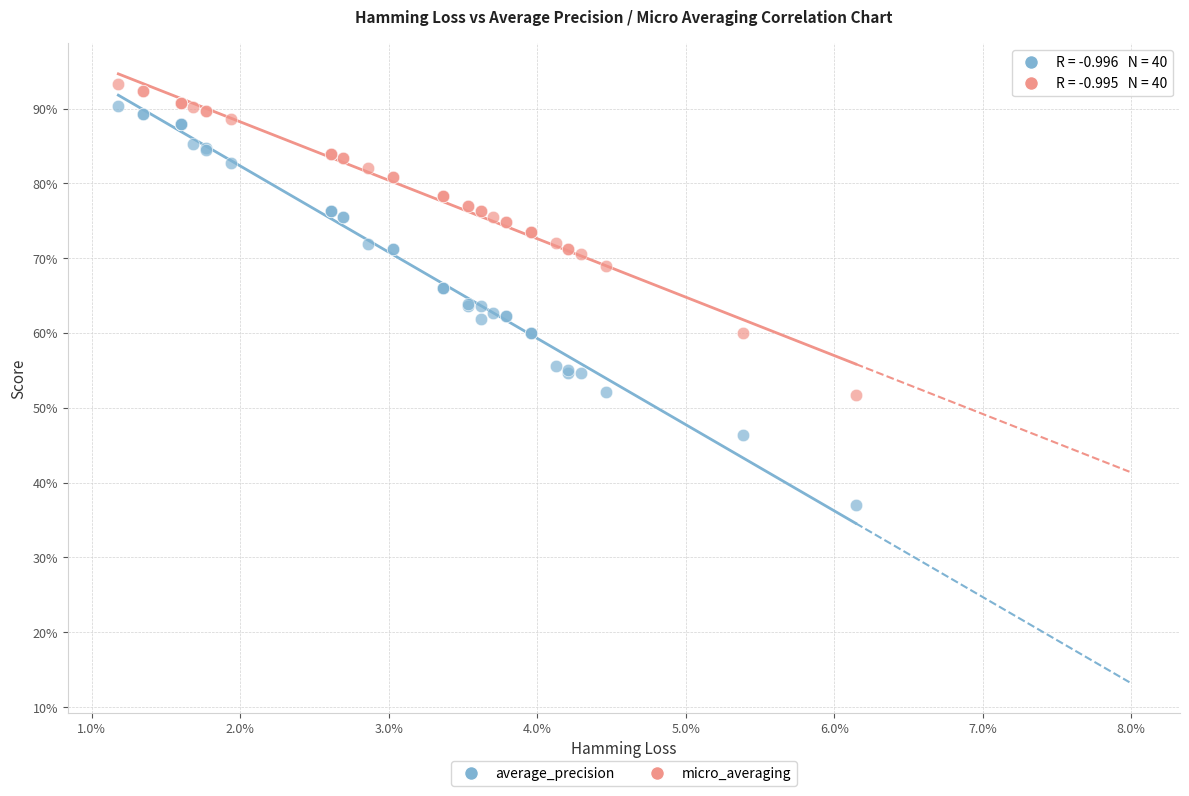

What are all the series names shown in the legend?

average_precision, micro_averaging